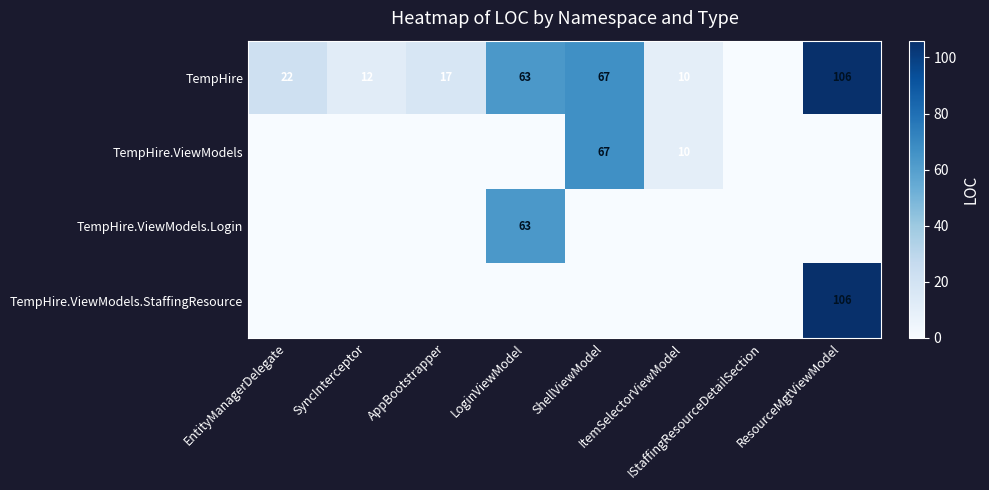

List the series in order of their peak value, lowest first.

TempHire.ViewModels.Login, TempHire.ViewModels, TempHire, TempHire.ViewModels.StaffingResource